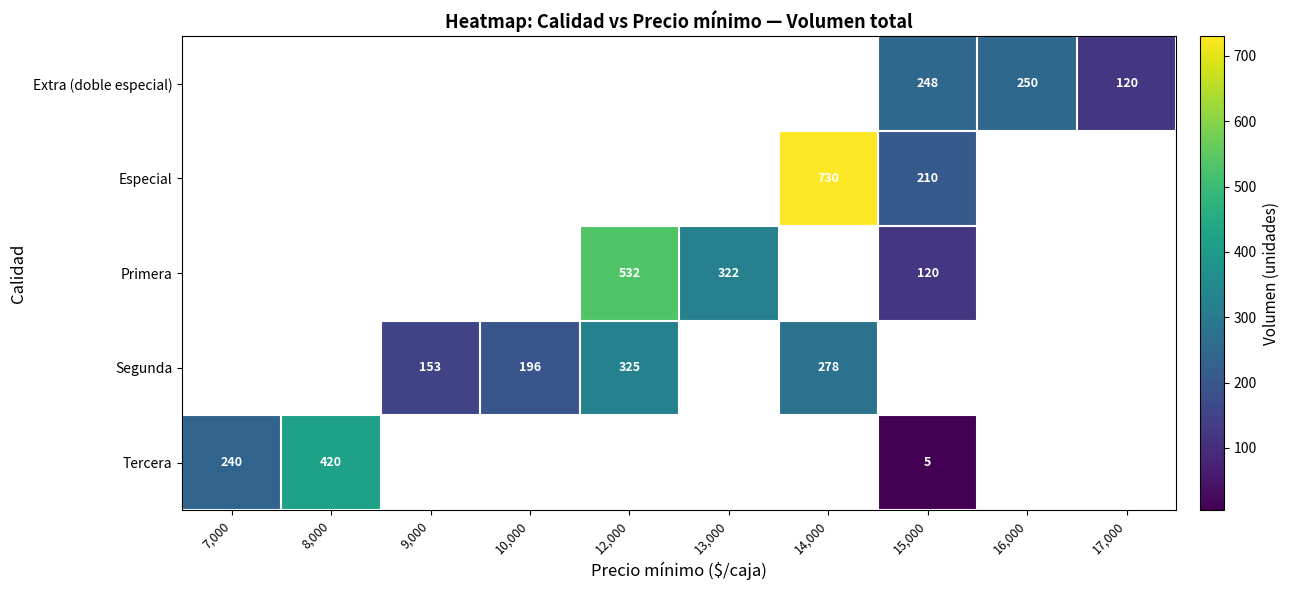

Is the value of Tercera at 8,000 greater than the value of Extra (doble especial) at 15,000?

Yes